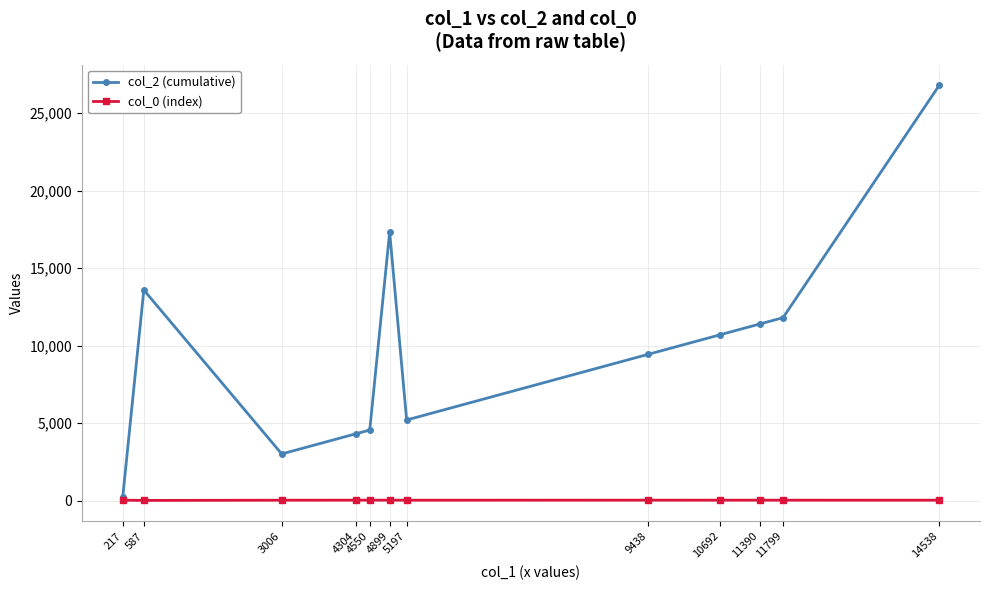

Is it true that col_0 (index) equals 22 at 14538?

True